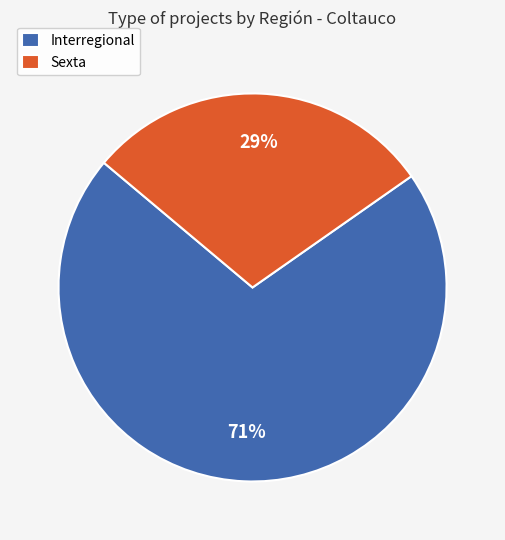

The Interregional slice represents 62% of the pie. True or false?

False